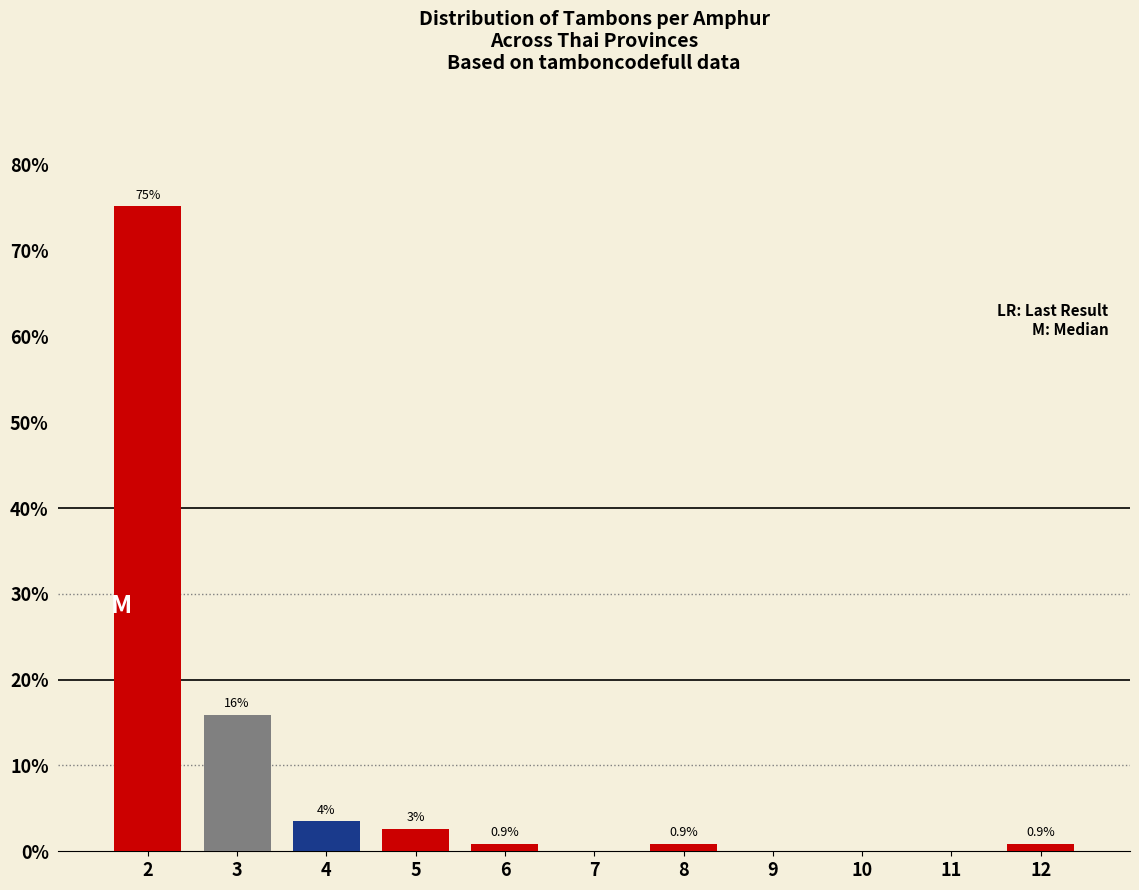

What is the change in value from 3 to 8?

-15.0